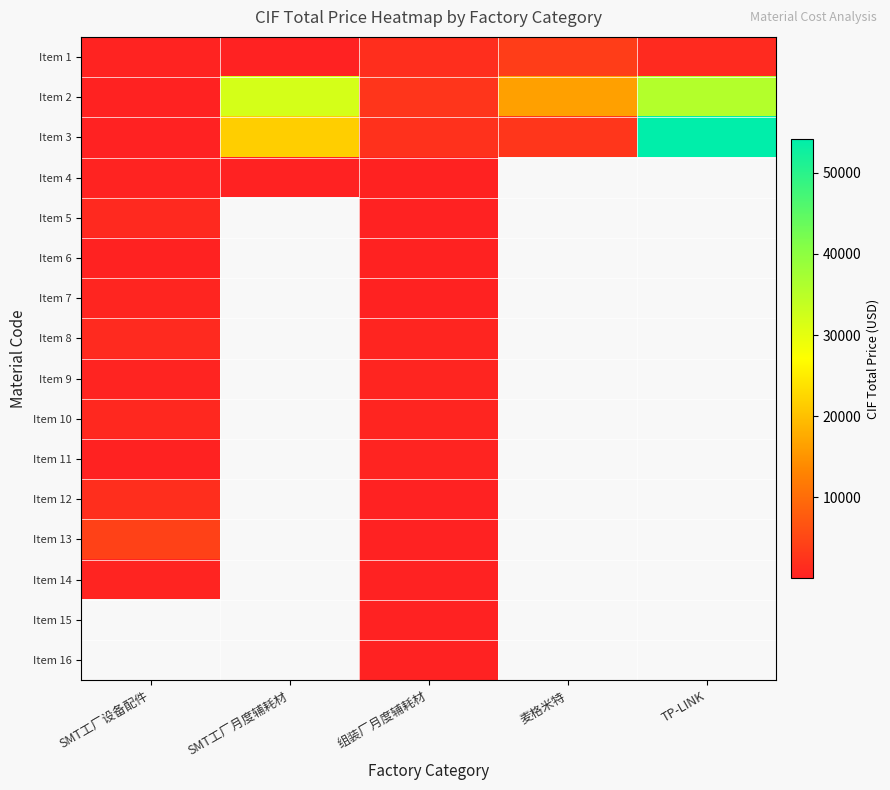

The value of Item 2 at 组装厂月度辅耗材 is 2625.4. True or false?

True